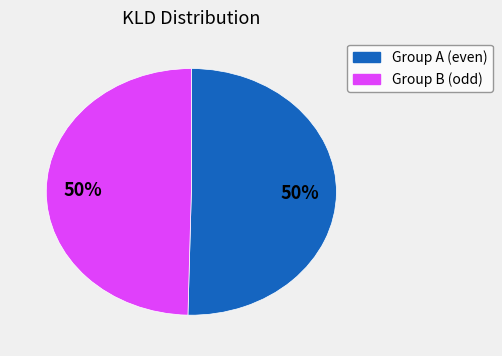

To the nearest percent, what is the average slice percentage?

50%